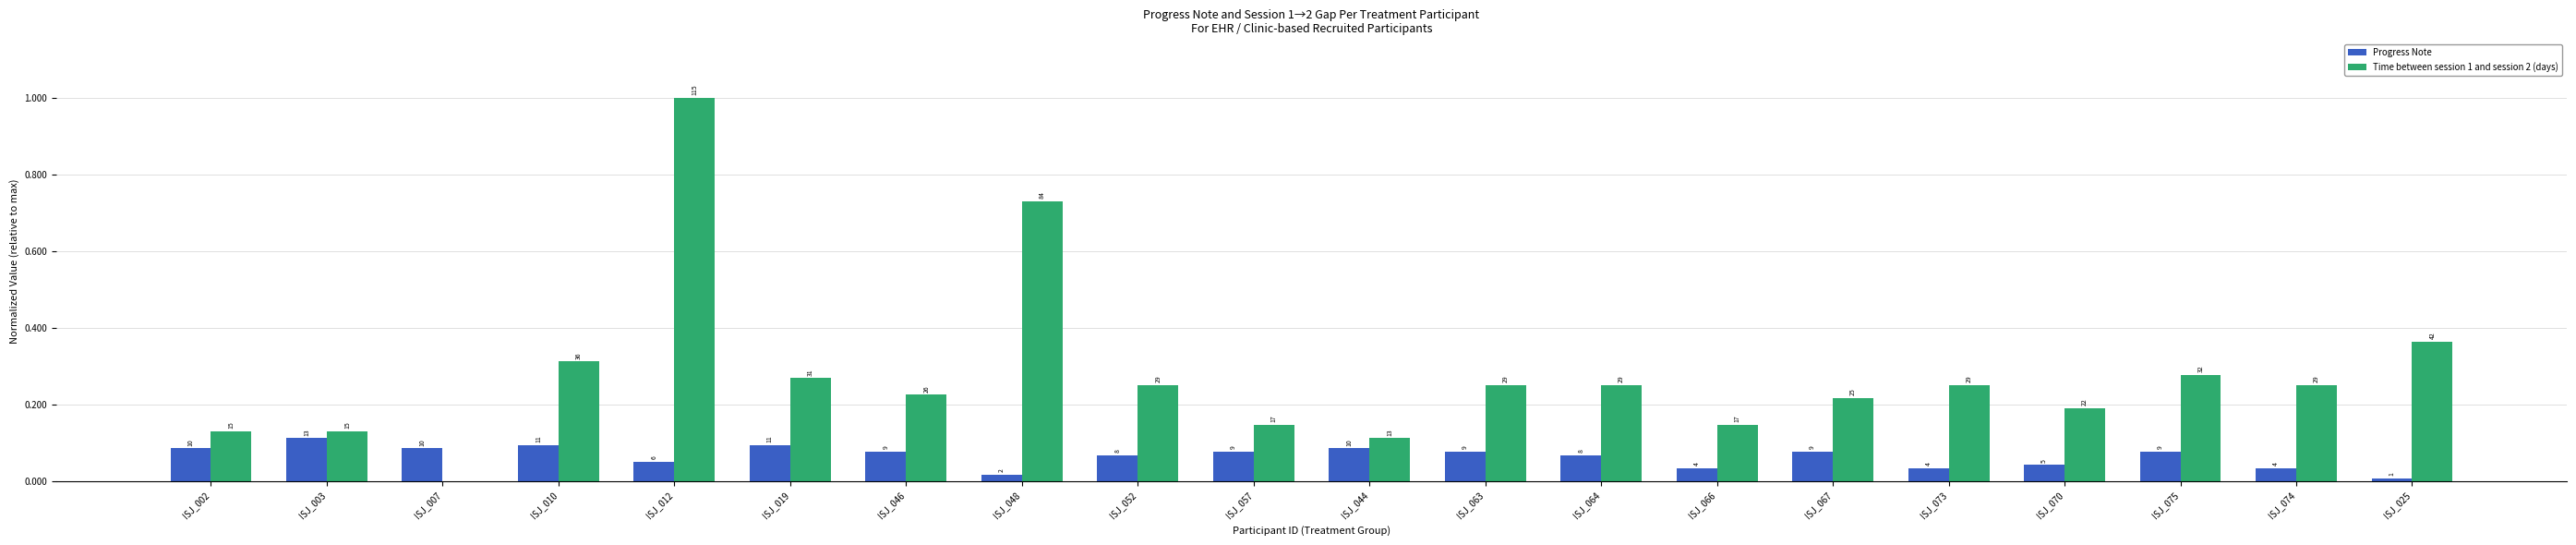

What is the difference between the maximum and minimum values in the Time between session 1 and session 2 (days) series?

1.0